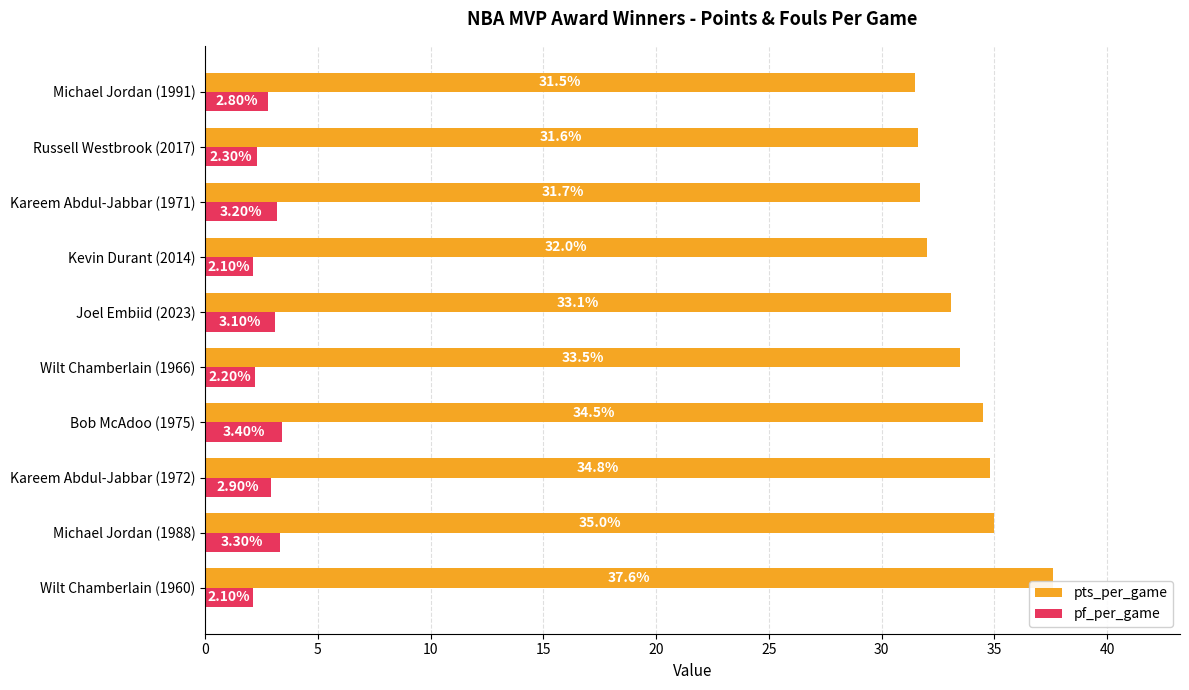

What is the difference between the highest and lowest values at Michael Jordan (1988)?

31.7